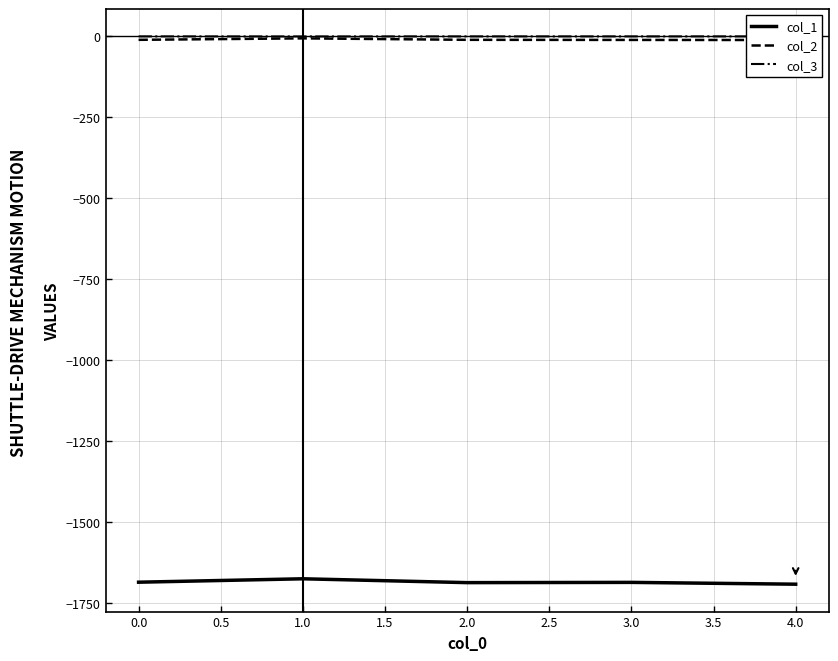

In col_3, how many points are lower than both neighbors (excluding endpoints)?

2